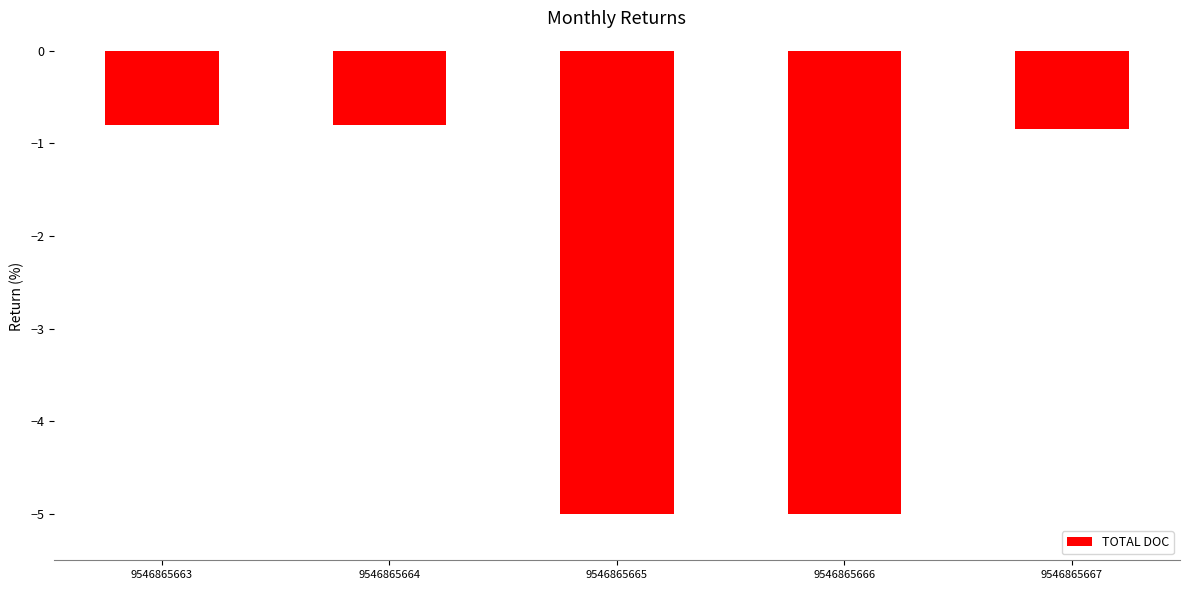

Count the values in the range -5 to 0.

5